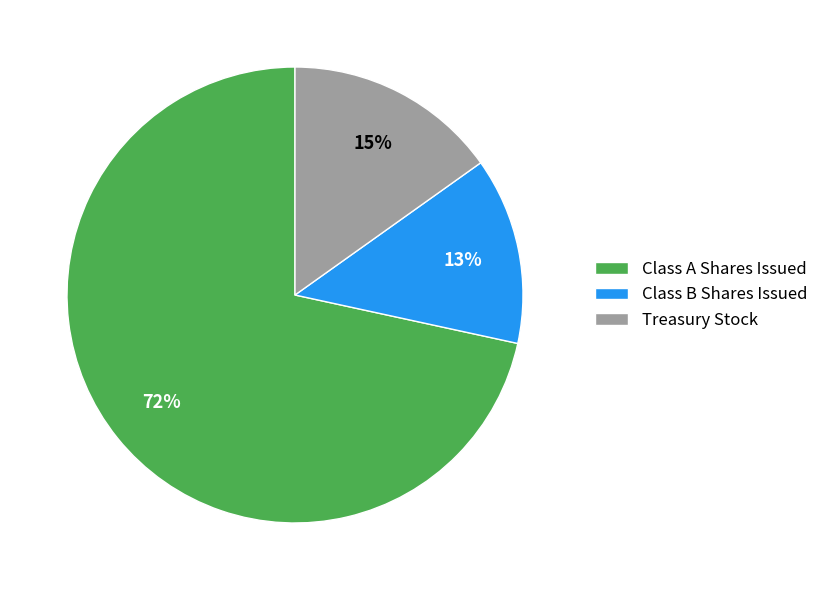

What is the smallest slice in the pie chart?

Class B Shares Issued